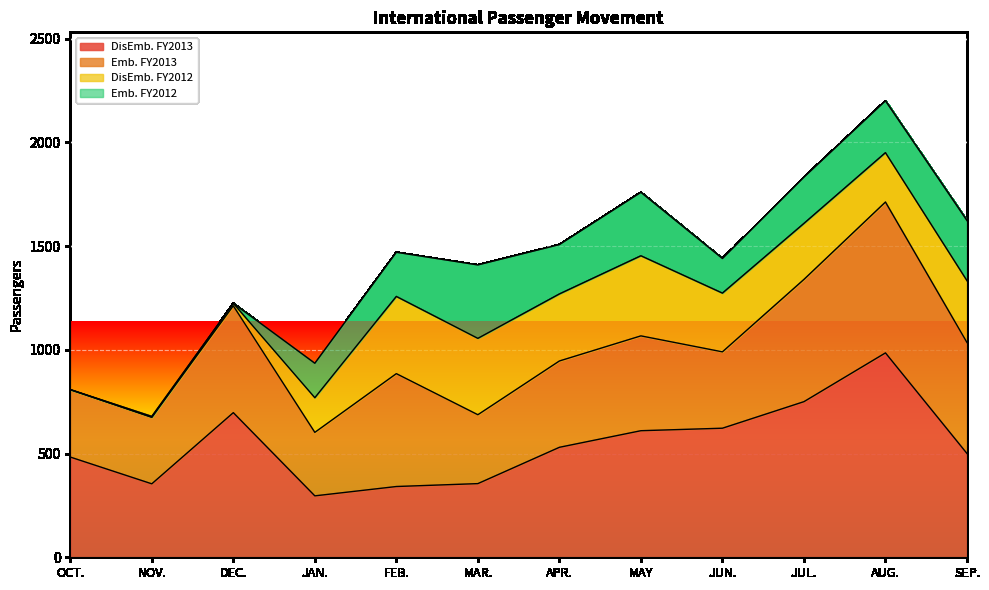

True or false: Emb. FY2012 and Emb. FY2013 intersect in this chart.

True